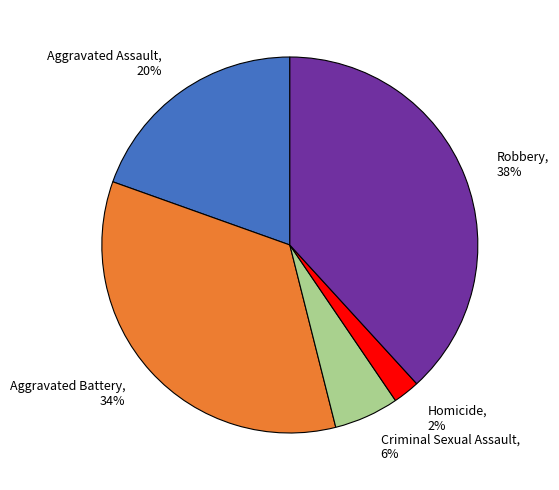

Which slice is the largest?

Robbery